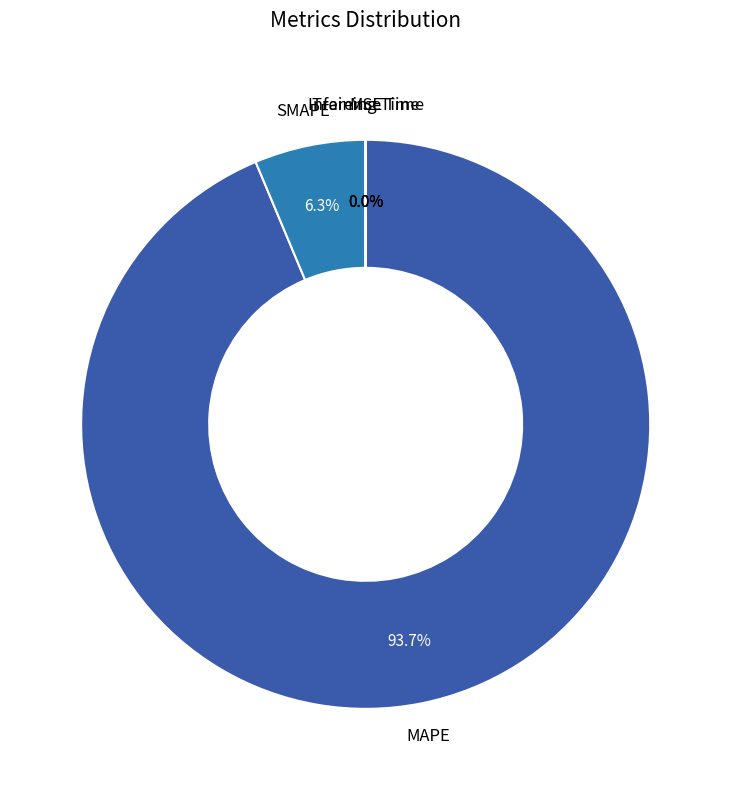

Is there a majority slice in this chart?

Yes